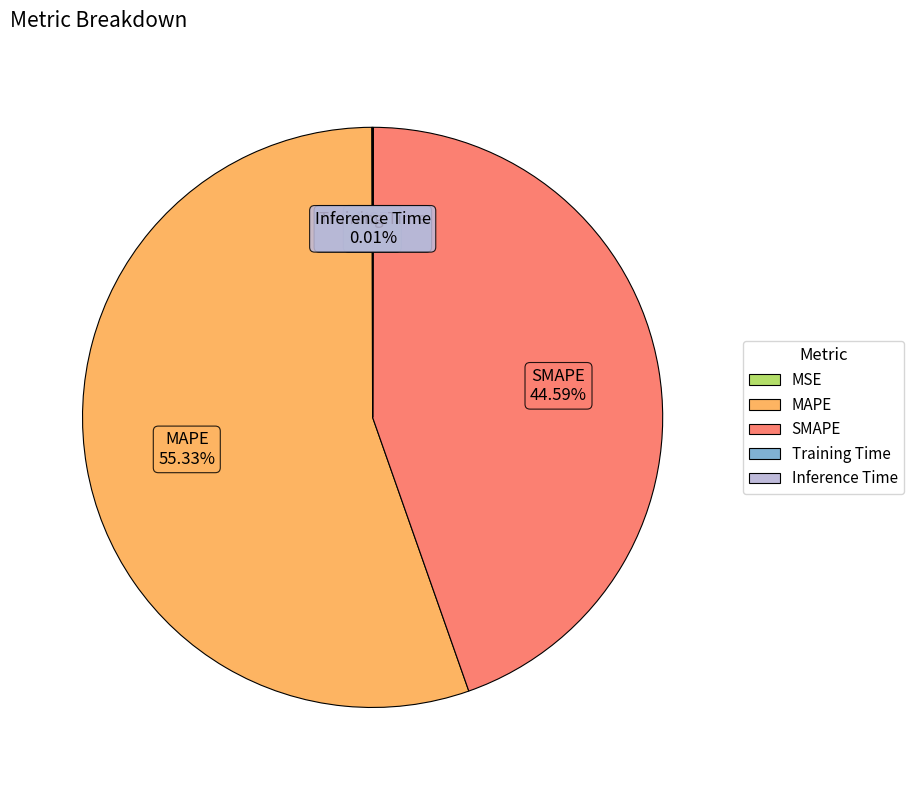

What is the largest slice in the pie chart?

MAPE